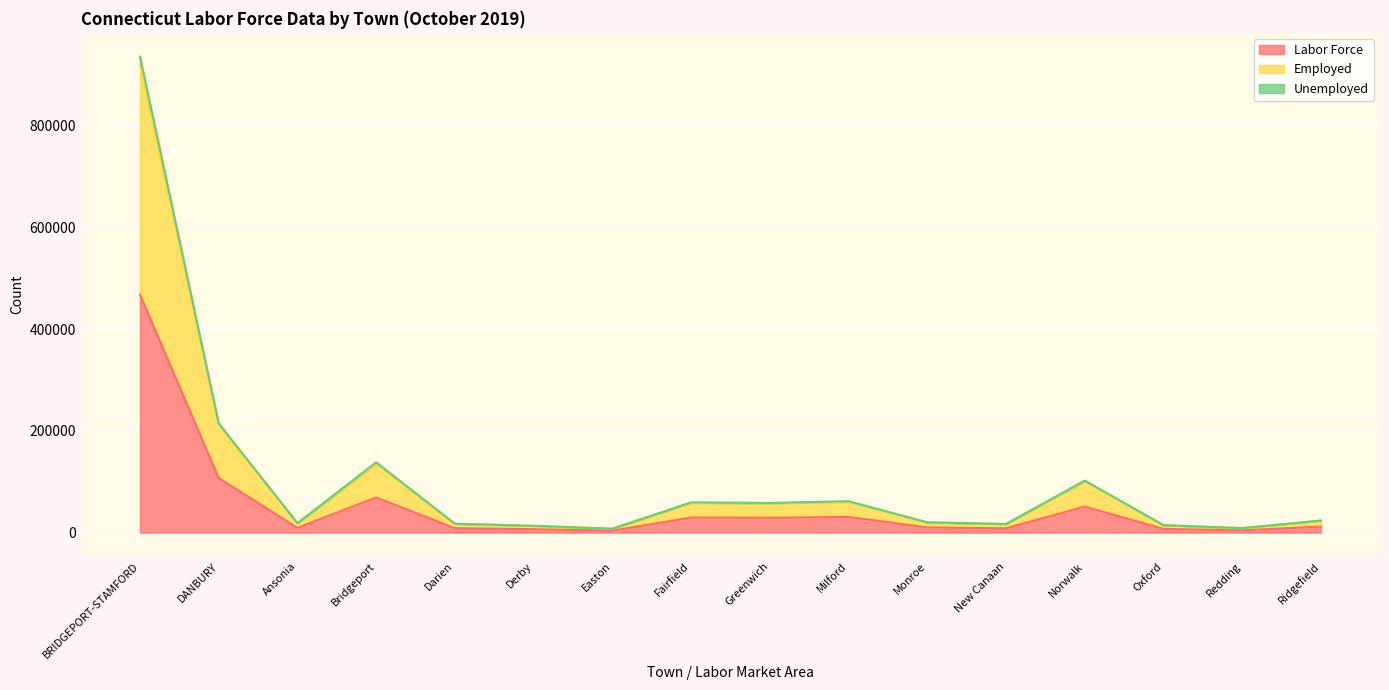

At which category is the sum across all series the highest?

BRIDGEPORT-STAMFORD